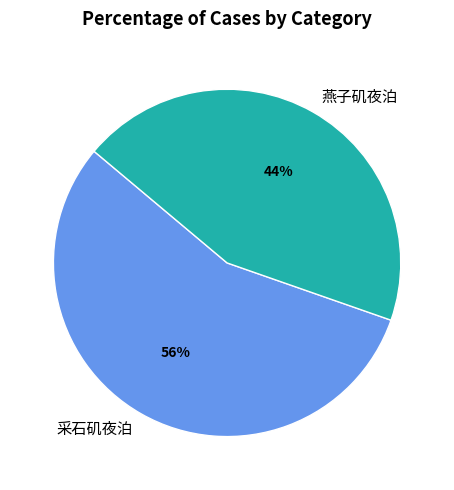

To the nearest percent, what is the difference between the largest and smallest slice percentages?

12%